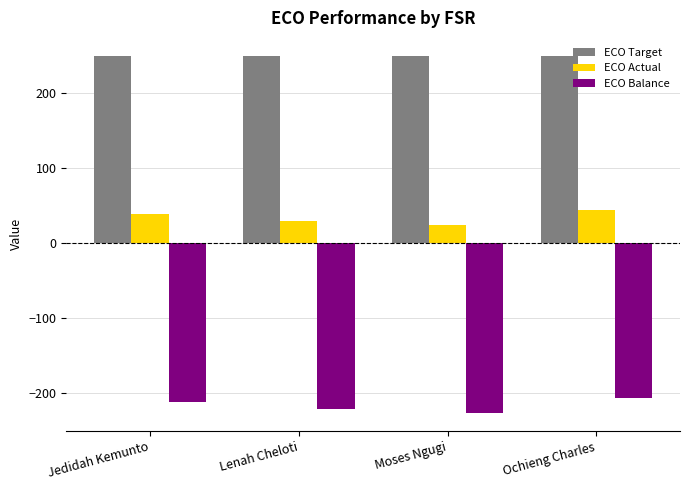

What is the maximum value for ECO Balance?

-206